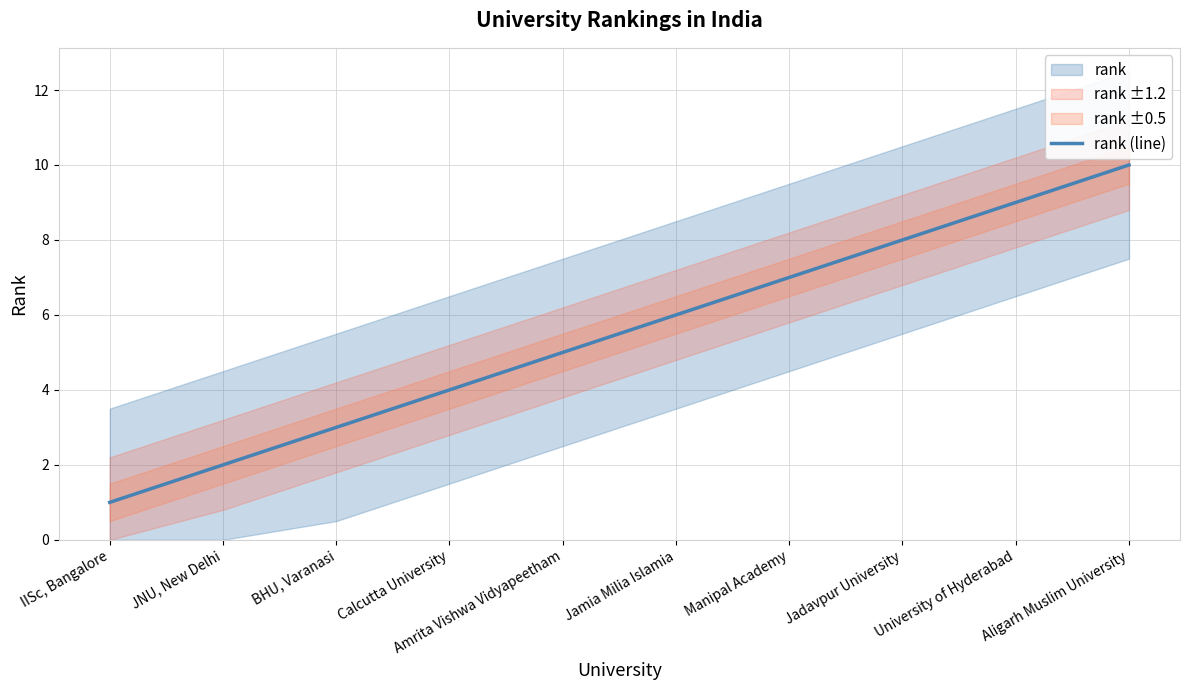

What is the value of the 4th point from the left?

4